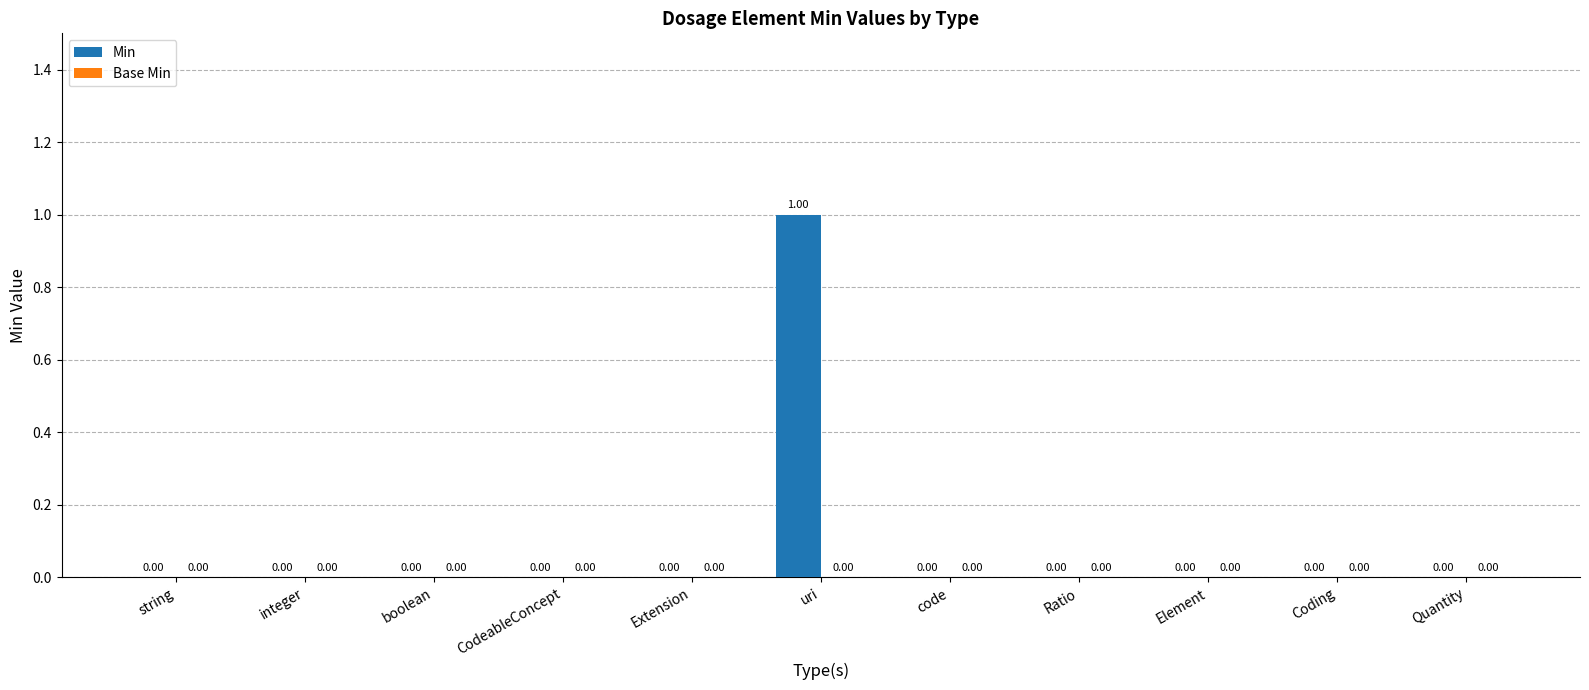

Which label corresponds to the largest value in the chart?

uri